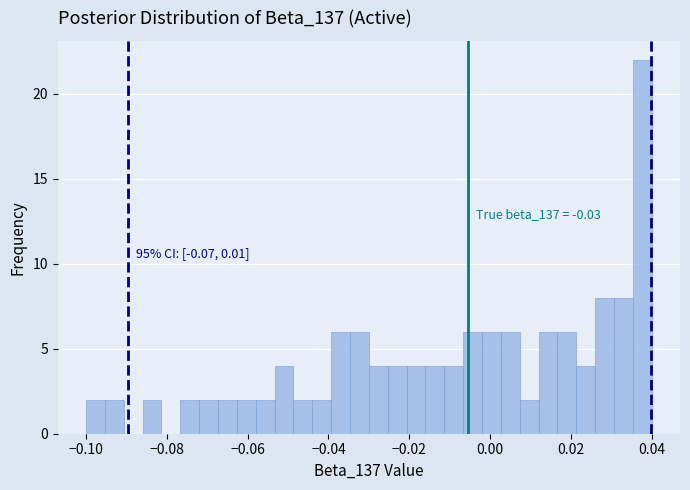

Read against the x-axis, roughly where is the centre of the tallest bar?

0.038